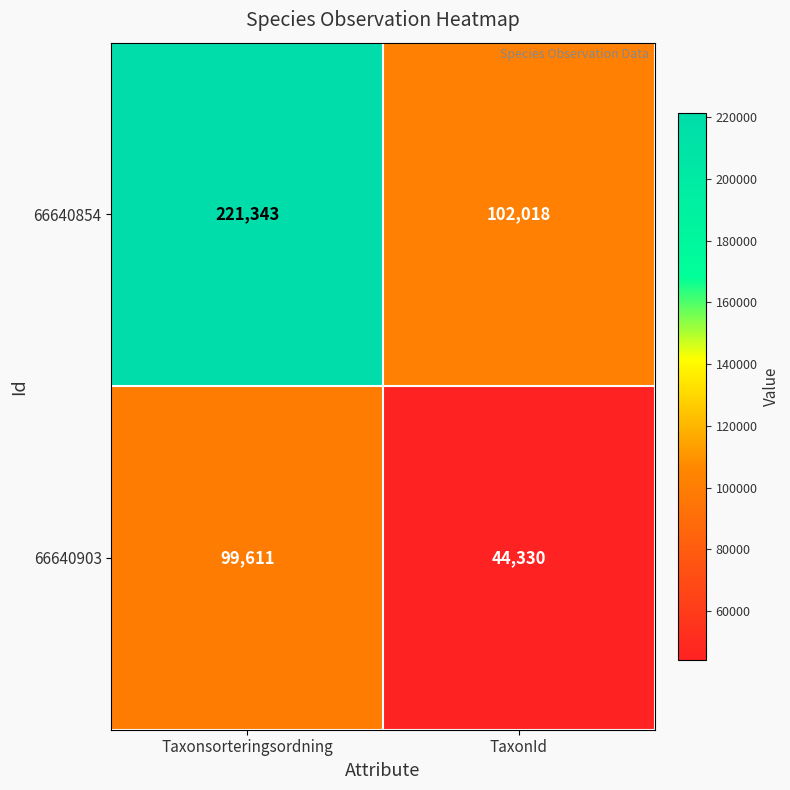

What is the difference between the highest and lowest values at TaxonId?

57688